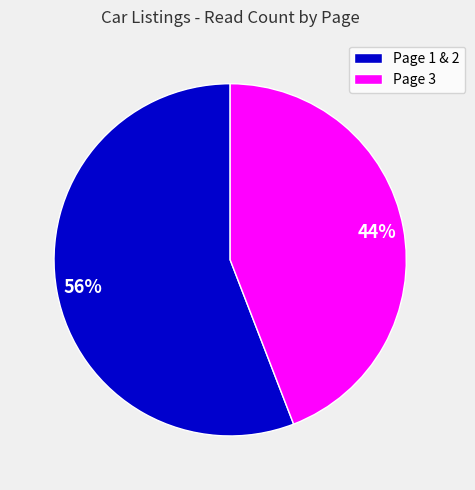

Is Page 3 the majority of the pie?

No